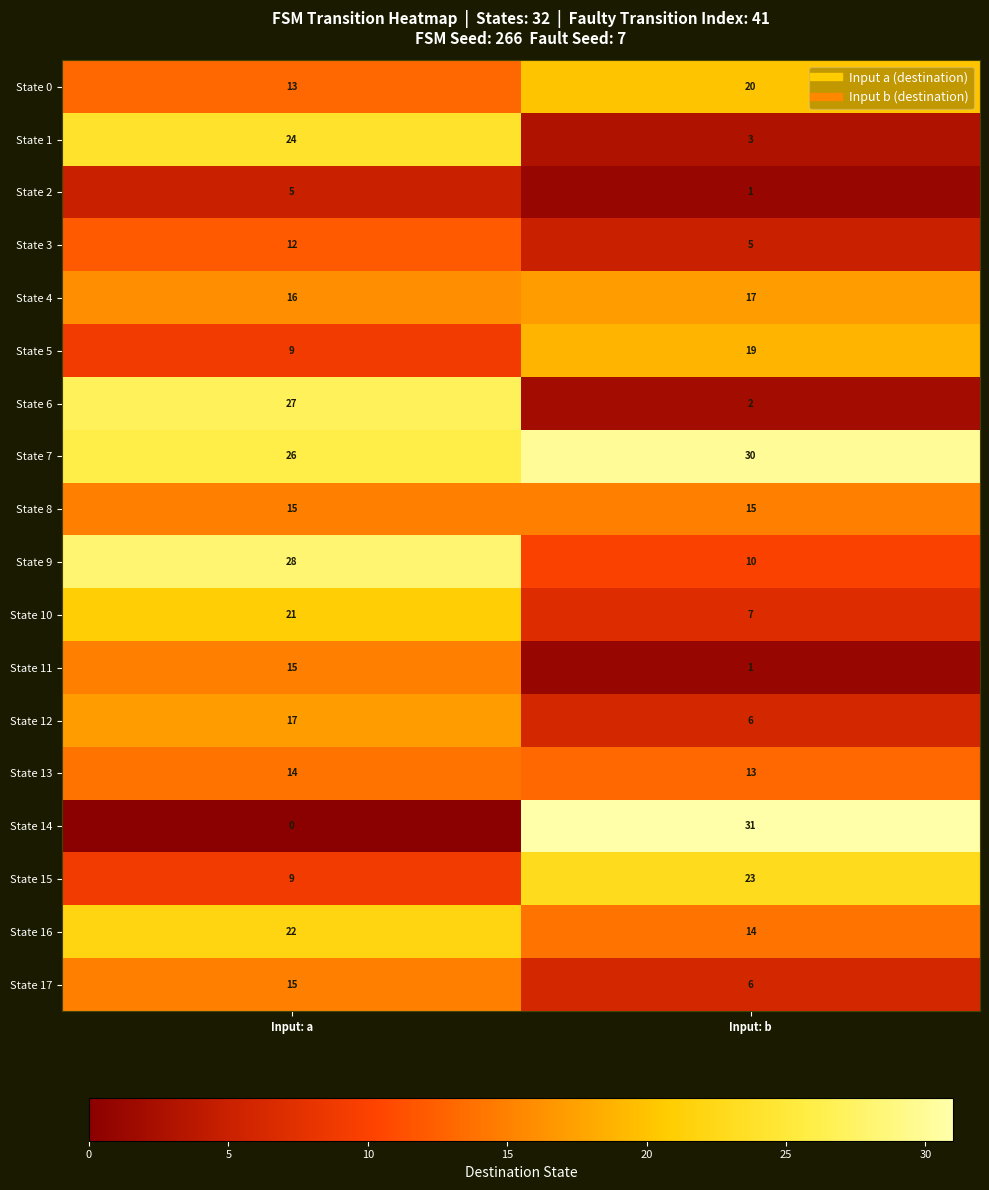

What is the difference between the highest and lowest values at Input: a?

28